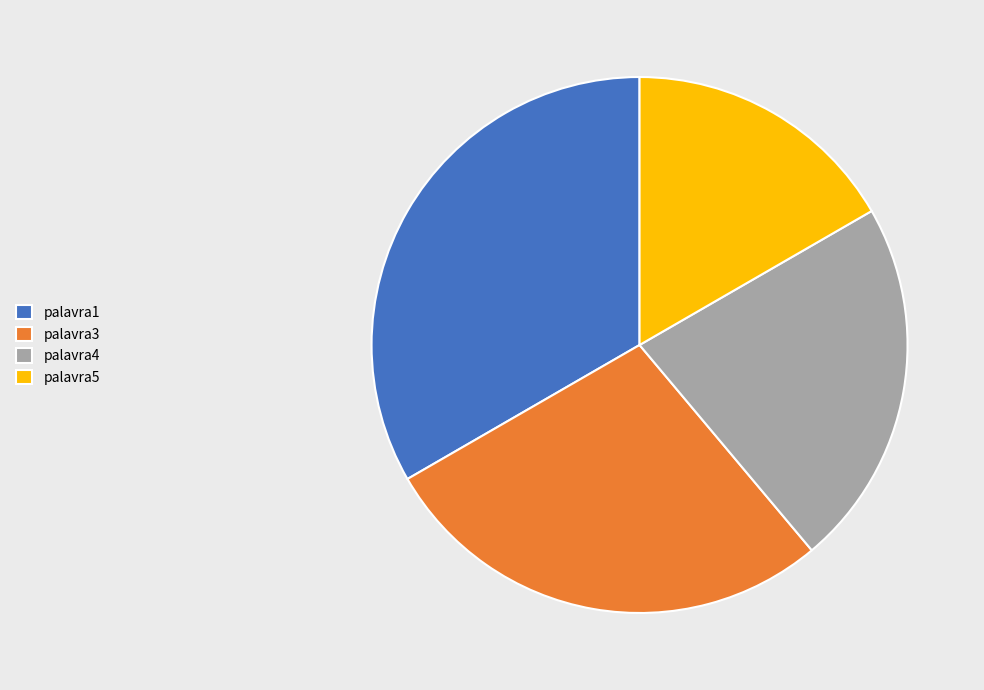

How many segments does this pie chart have?

4